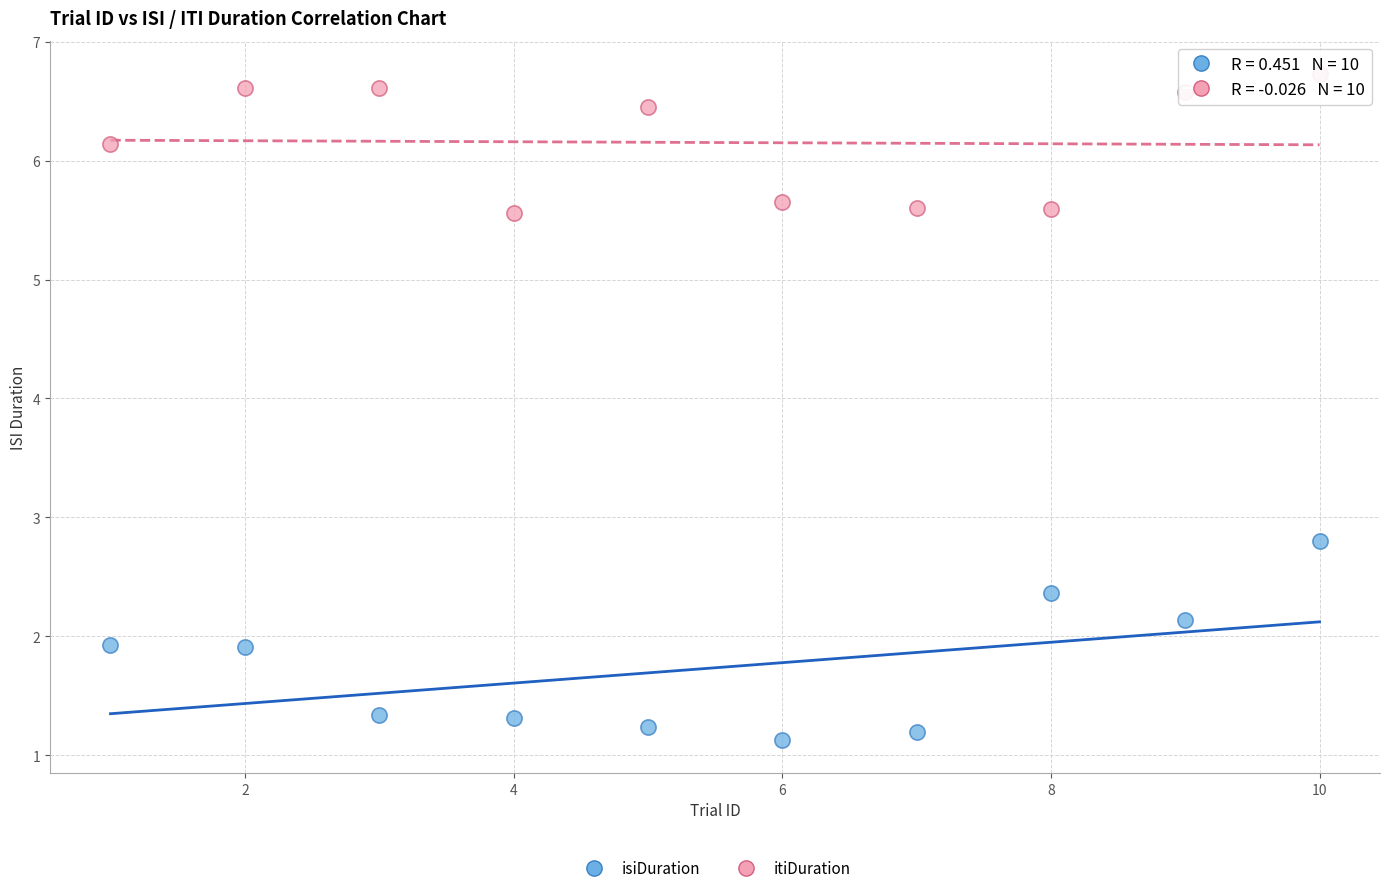

What are all the series names shown in the legend?

isiDuration, itiDuration